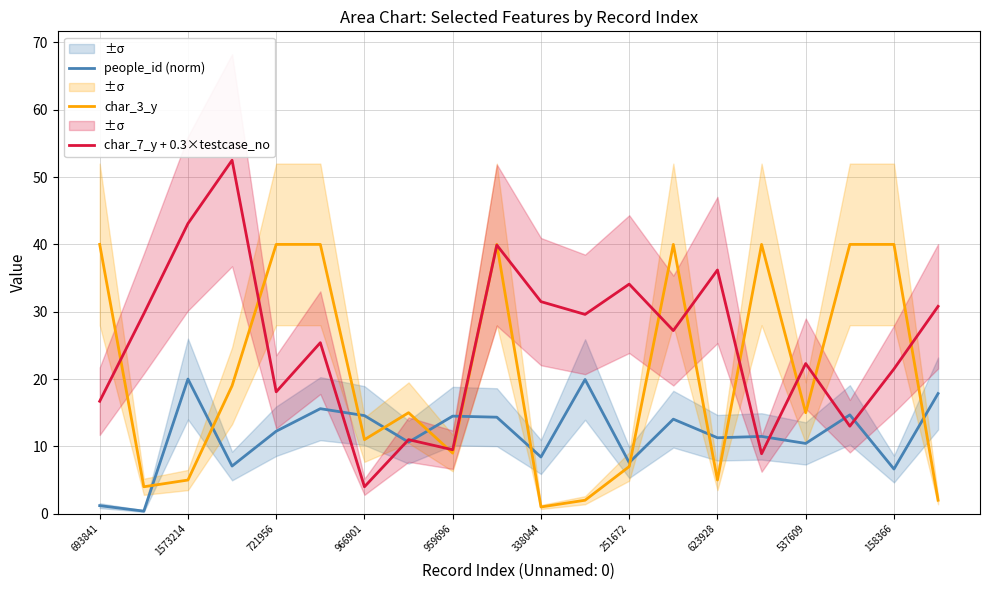

What are all the series names shown in the legend?

people_id (norm), char_3_y, char_7_y + 0.3×testcase_no